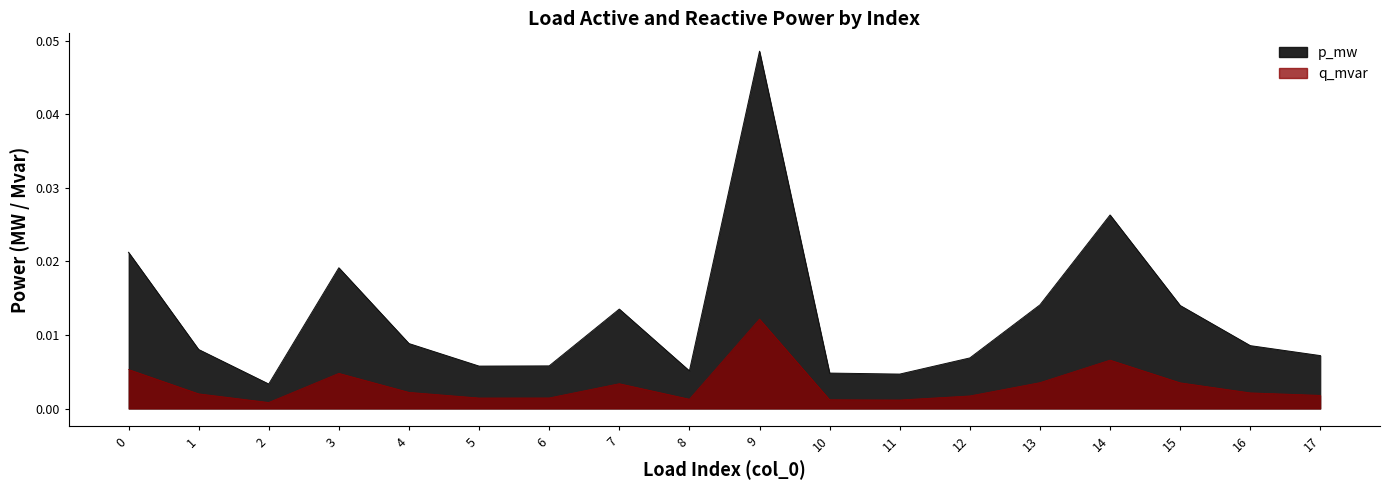

True or false: p_mw and q_mvar intersect in this chart.

False